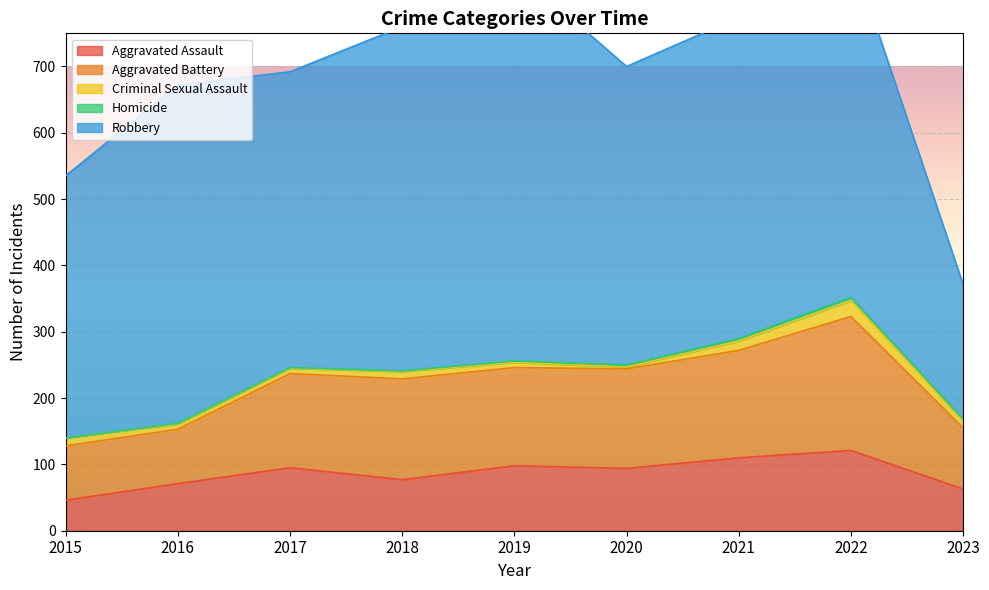

The Homicide series shows 2 at 2015. True or false?

False